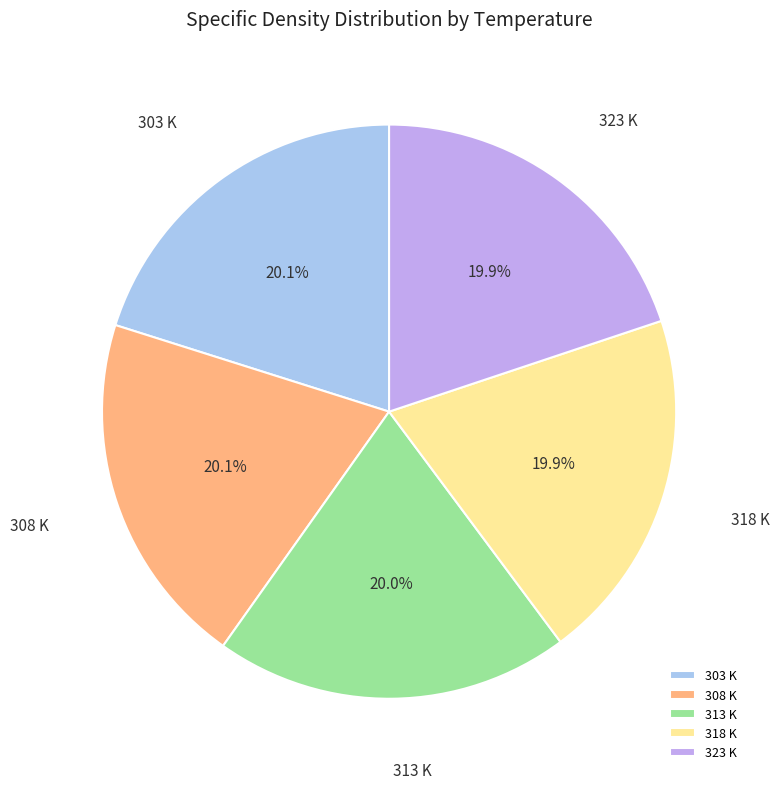

What percentage is the 303 K slice, to the nearest percent?

20%